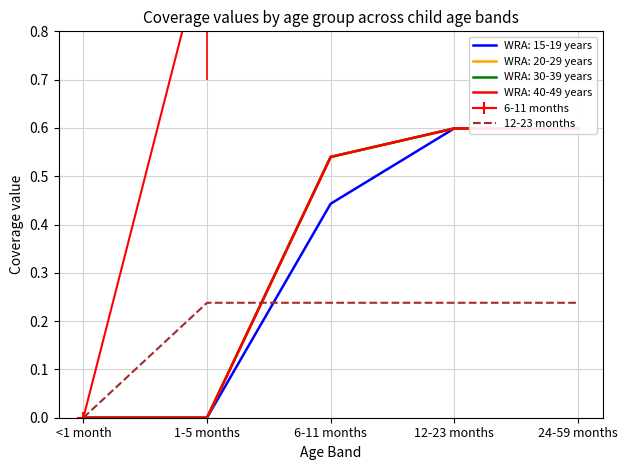

True or false: 6-11 months has a value of 5.3 at 6-11 months.

False